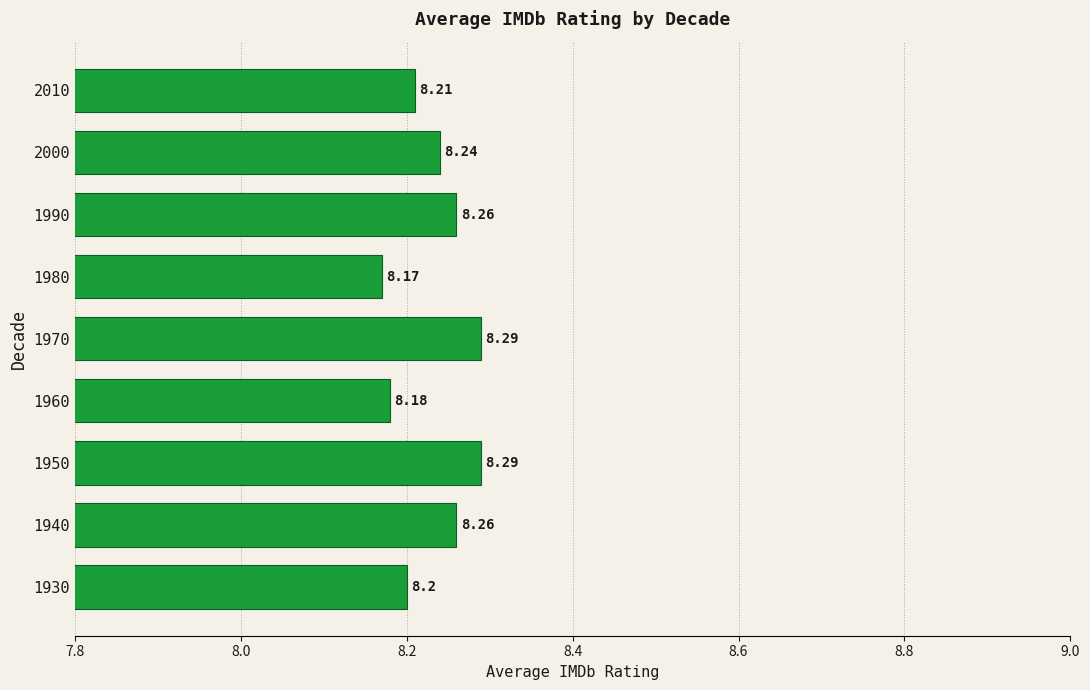

What is the sum of the values at 1960 and 2000?

16.4